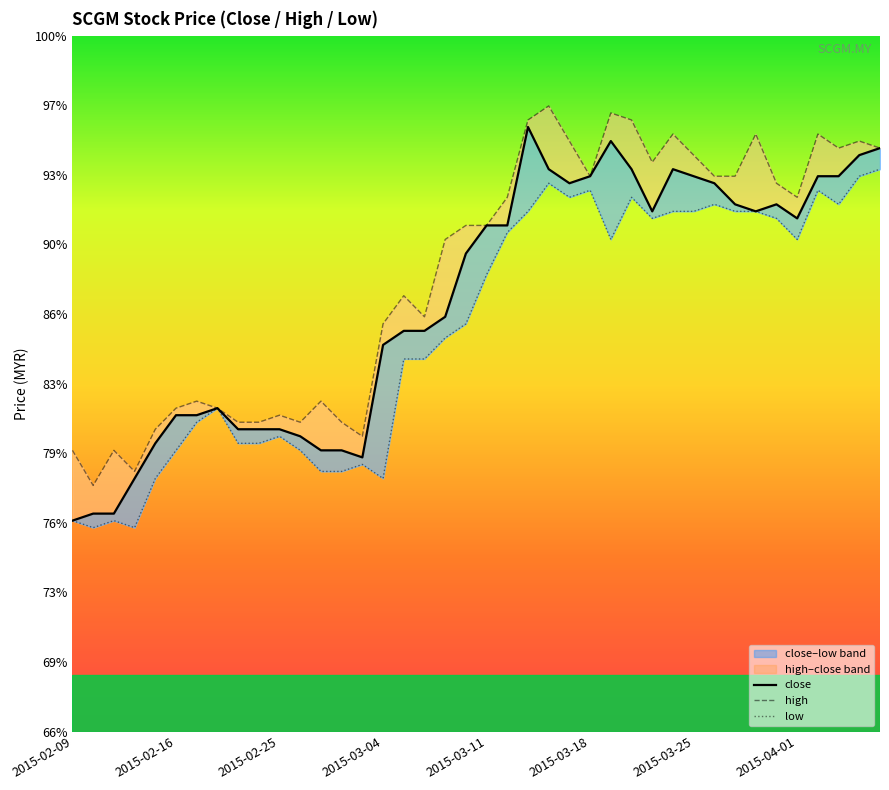

How many categories are shown in the chart?

40